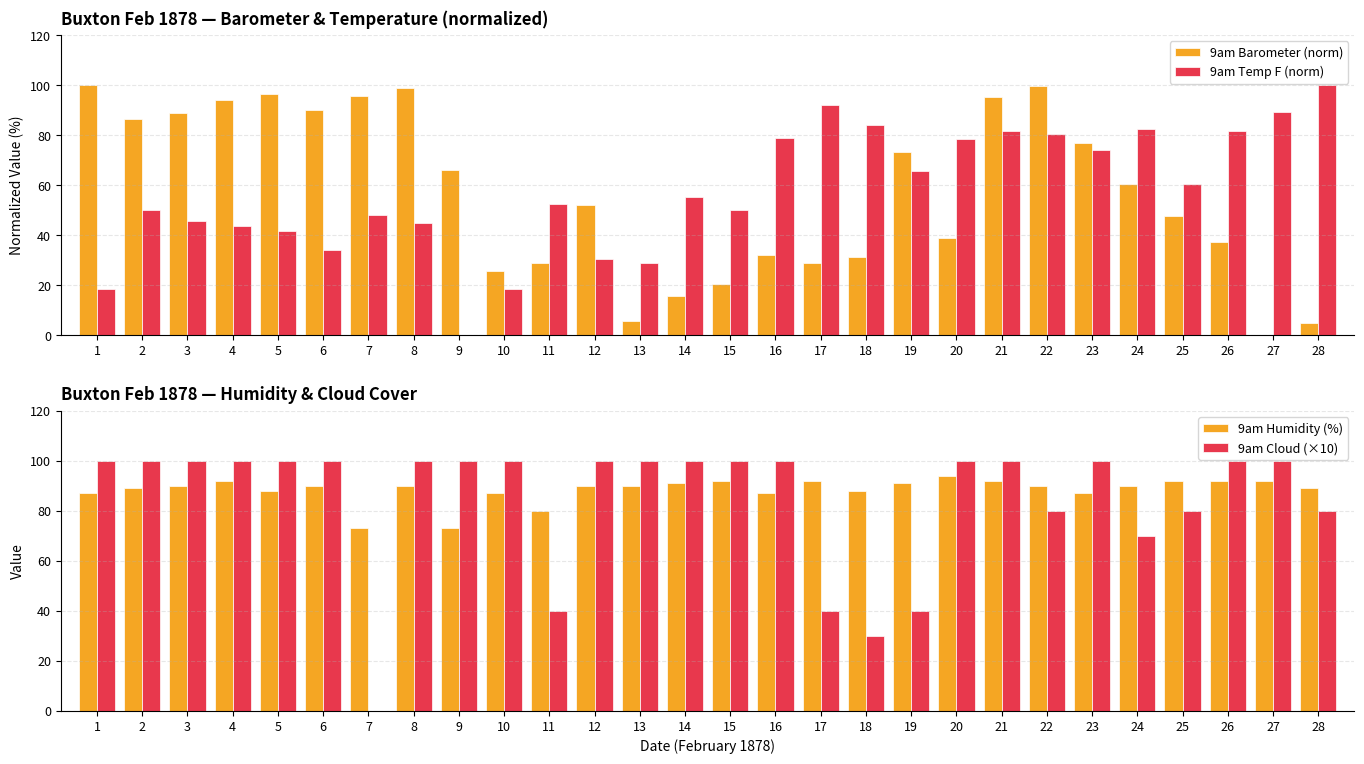

Which series changed the most between 26 and 27?

9am Barometer (norm)